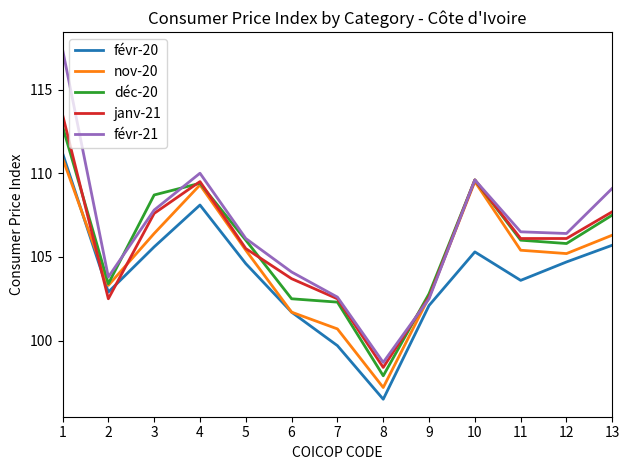

List the series in order of their peak value, highest first.

févr-21, janv-21, déc-20, févr-20, nov-20